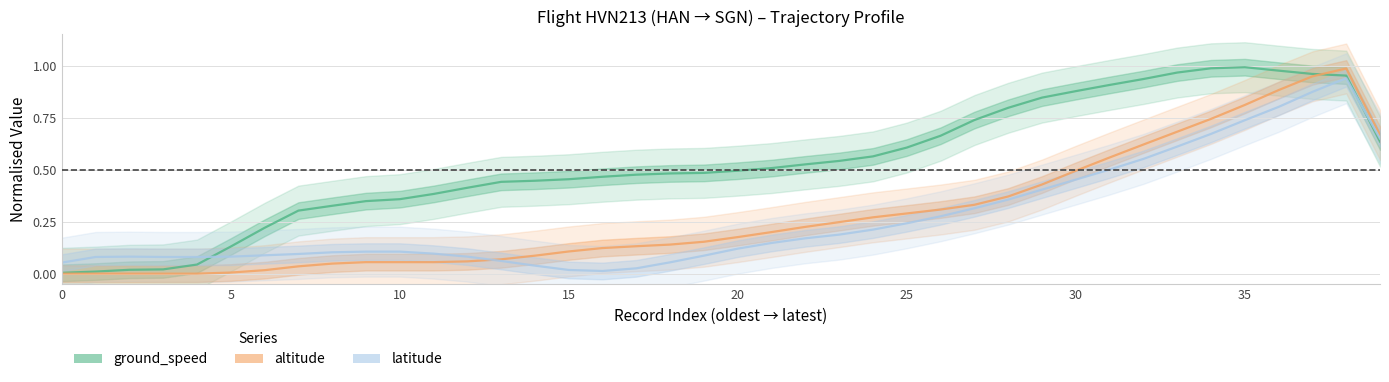

How many data points does each series have?

40